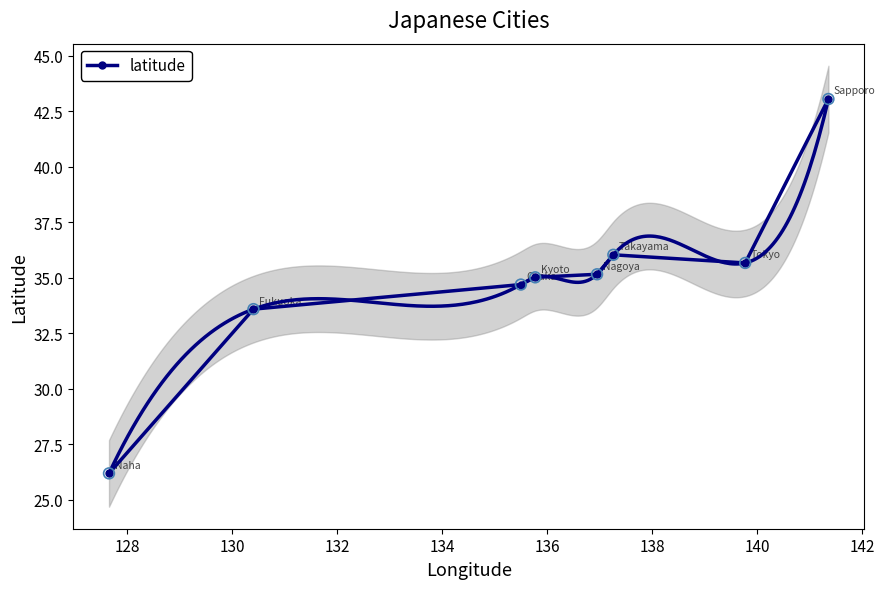

What is the highest value of the latitude series?

43.1